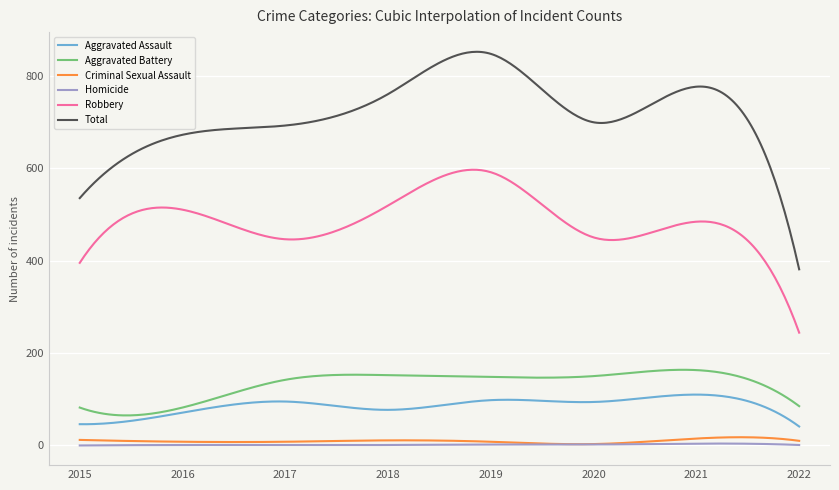

Which series has the widest spread of values?

Total